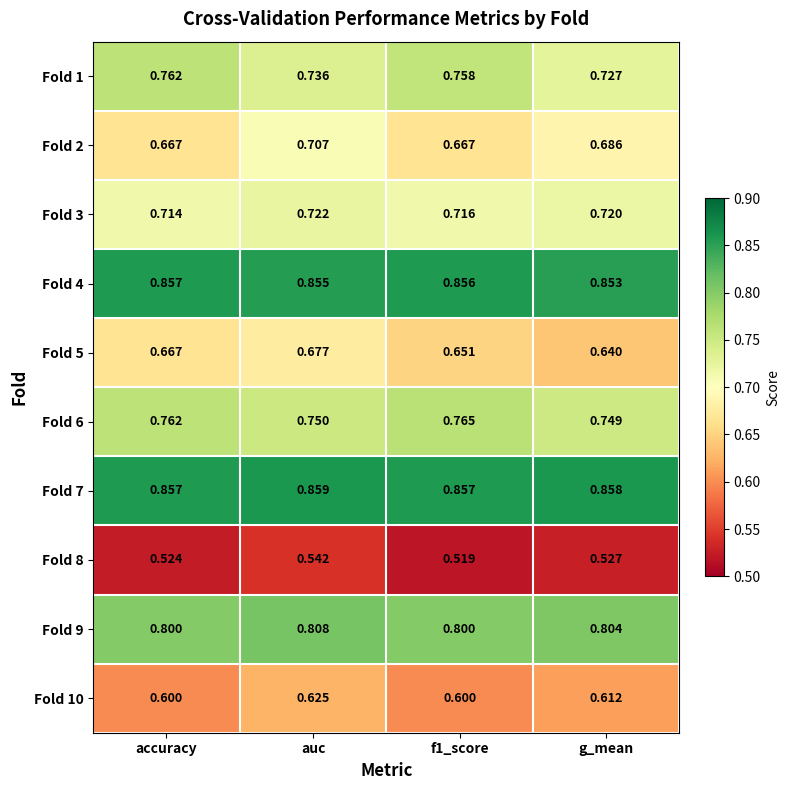

At which category is the sum across all series the highest?

auc